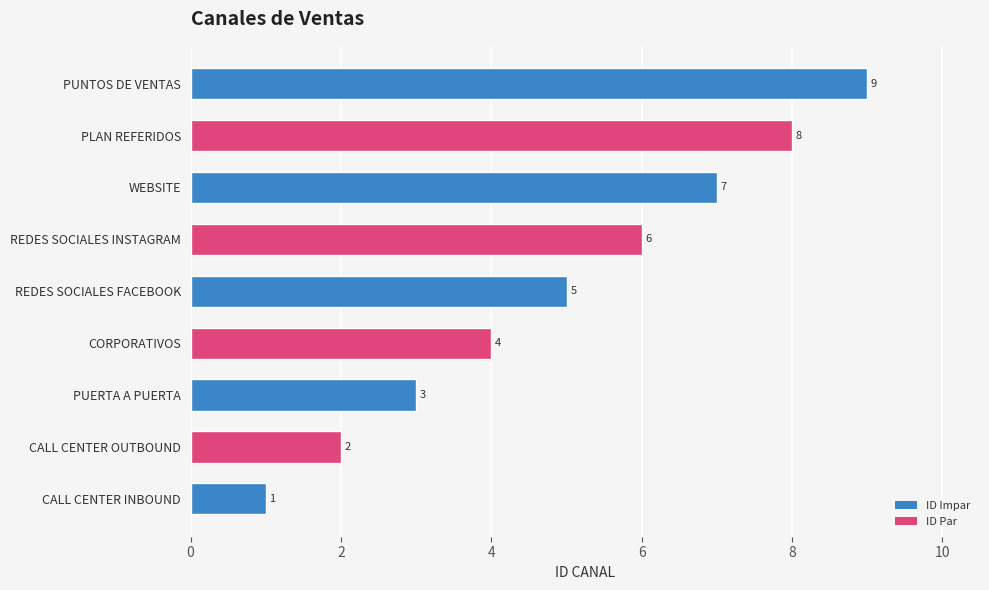

Read the value at PLAN REFERIDOS.

8